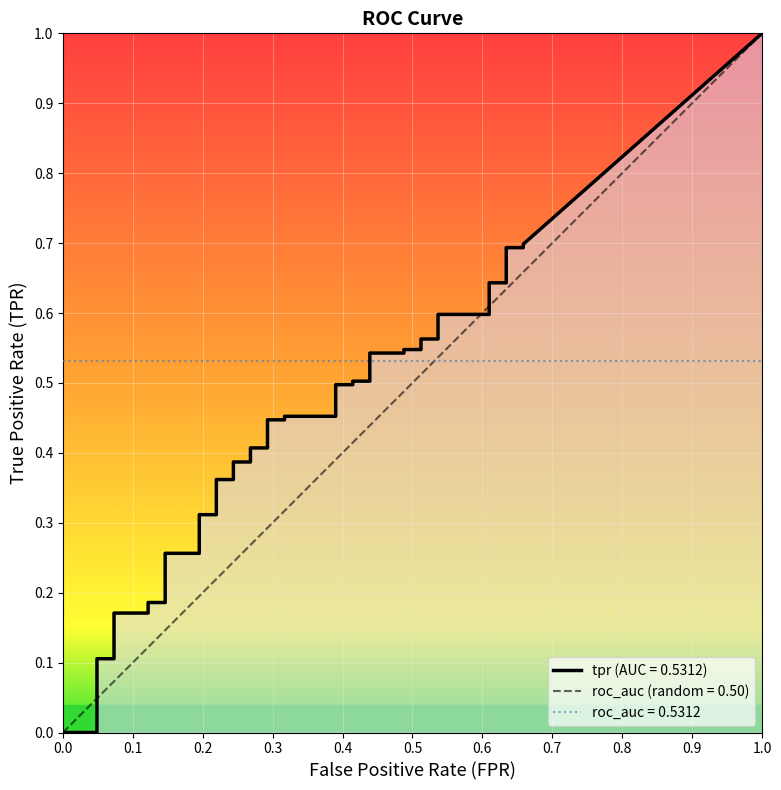

How many intersections are there between fpr and tpr?

3